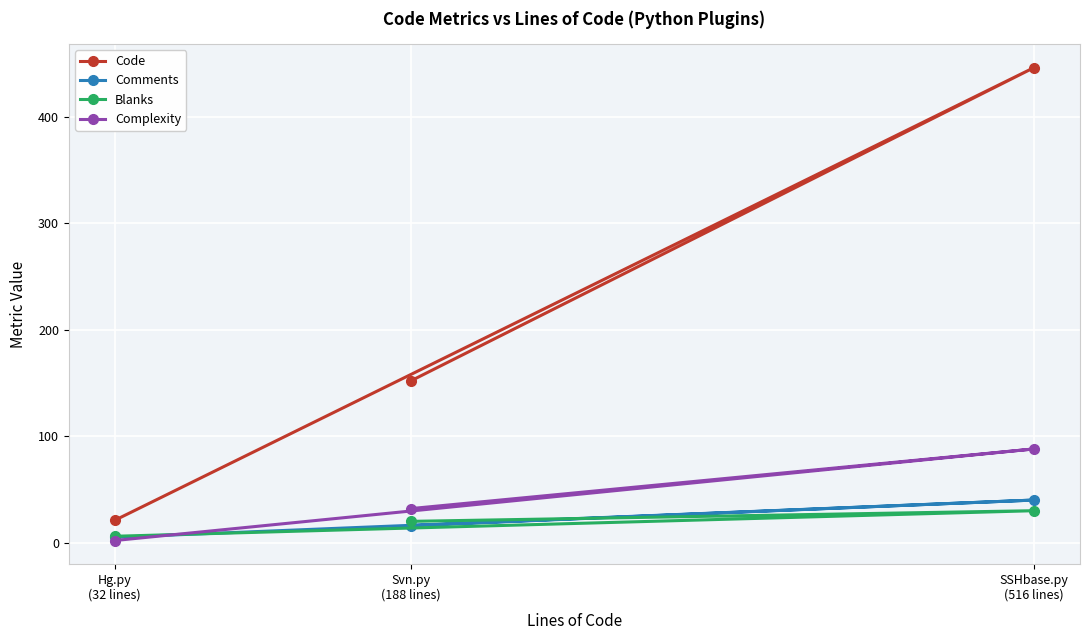

Which series has the largest range (max minus min)?

Code